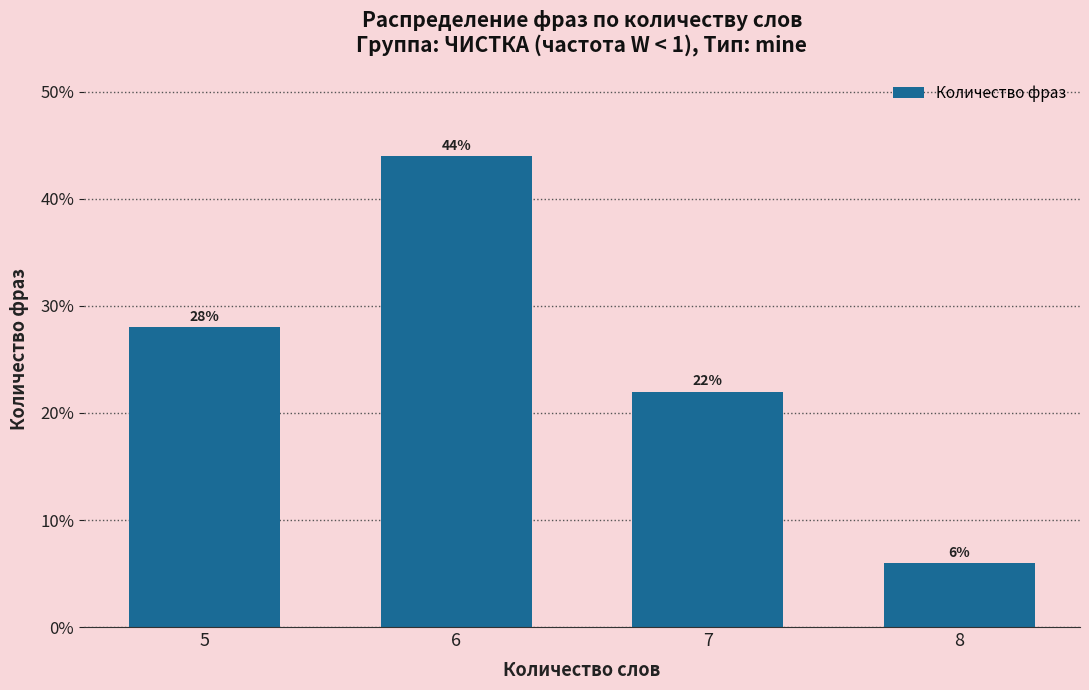

Reading right to left, extract all data points from this chart.

8=6.0	7=22.0	6=44.0	5=28.0